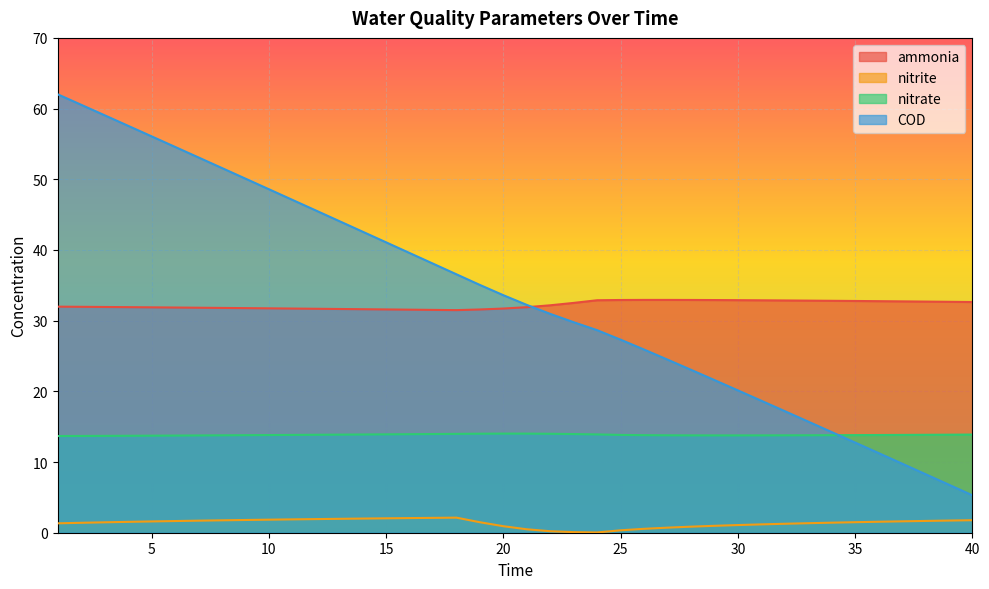

How many lines are shown in the chart?

4